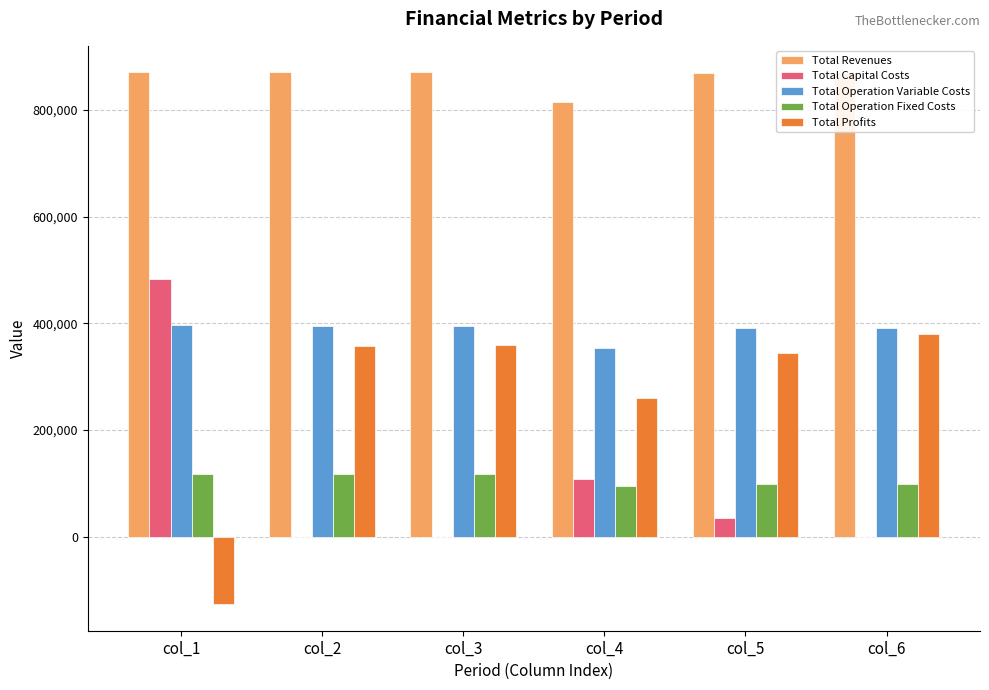

The value of Total Operation Variable Costs at col_4 is 525080.7. True or false?

False